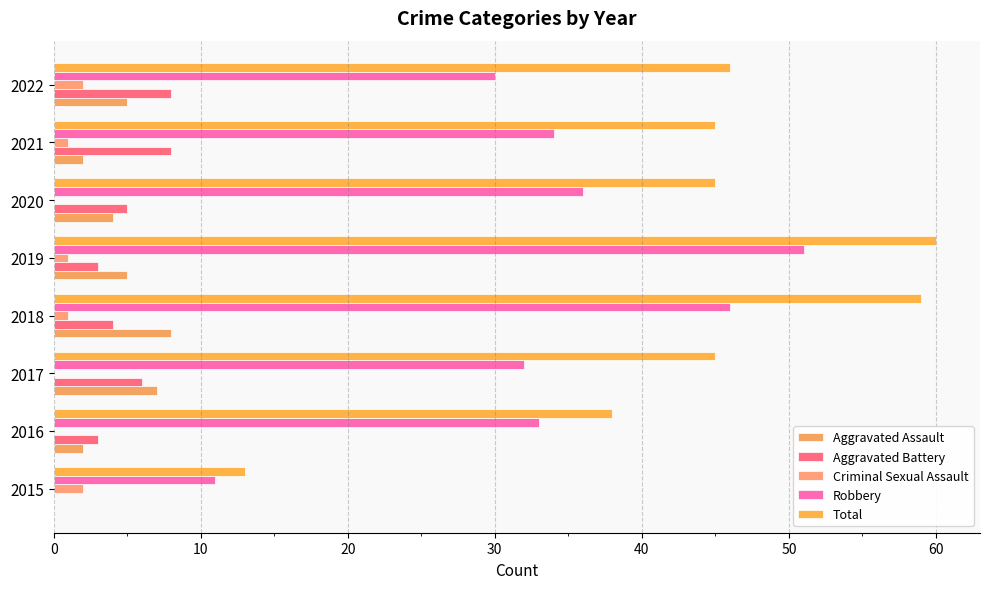

Count the Aggravated Assault values in the range 2 to 7.

6